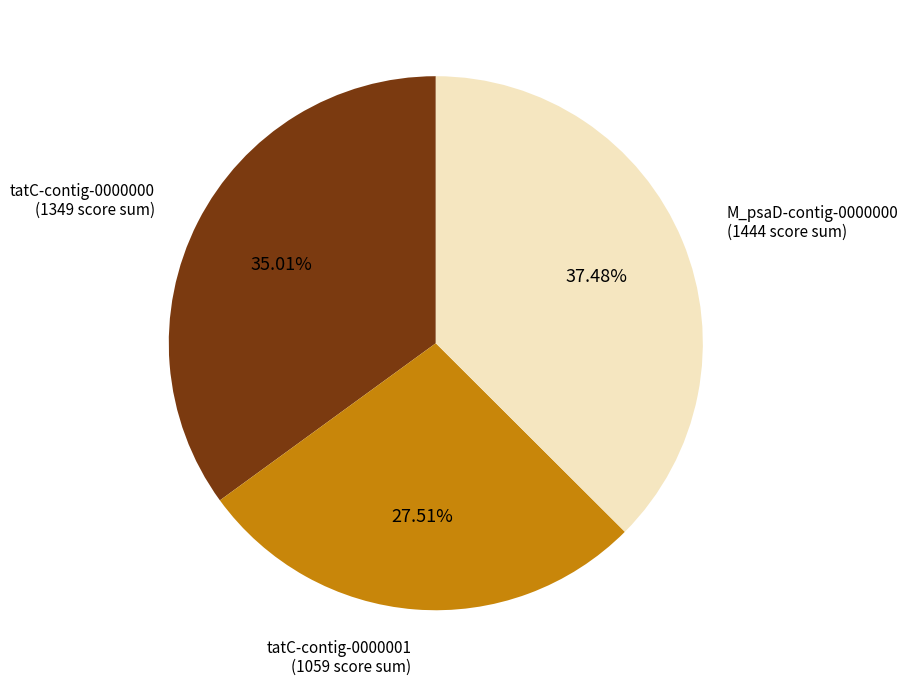

Is there any slice that represents more than half of the pie?

No